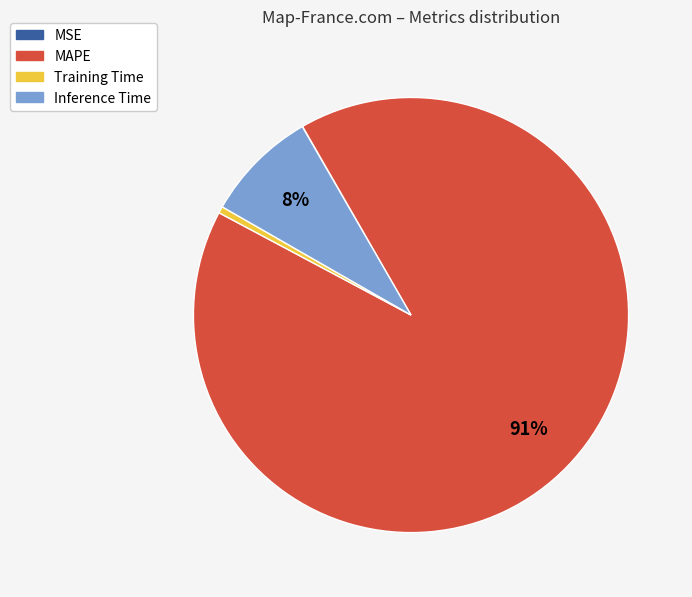

To the nearest percent, what is the difference between the Inference Time and Training Time slice percentages?

8%